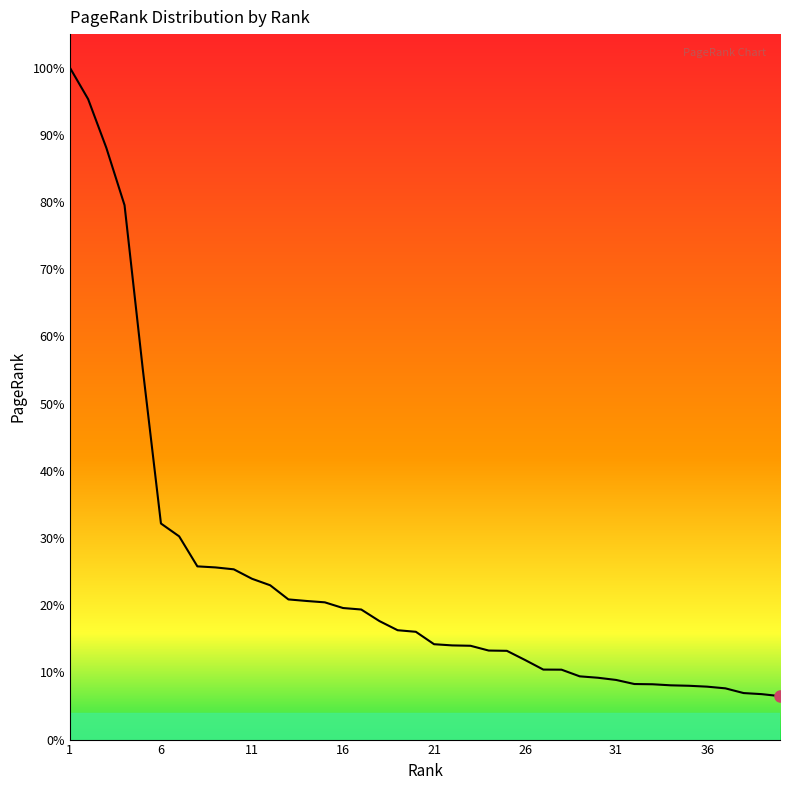

Does the chart have visible grid lines?

No